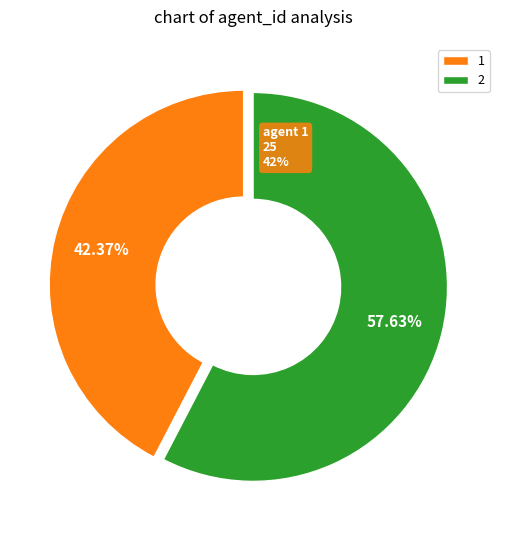

What is the change in value from 1 to 2?

+9